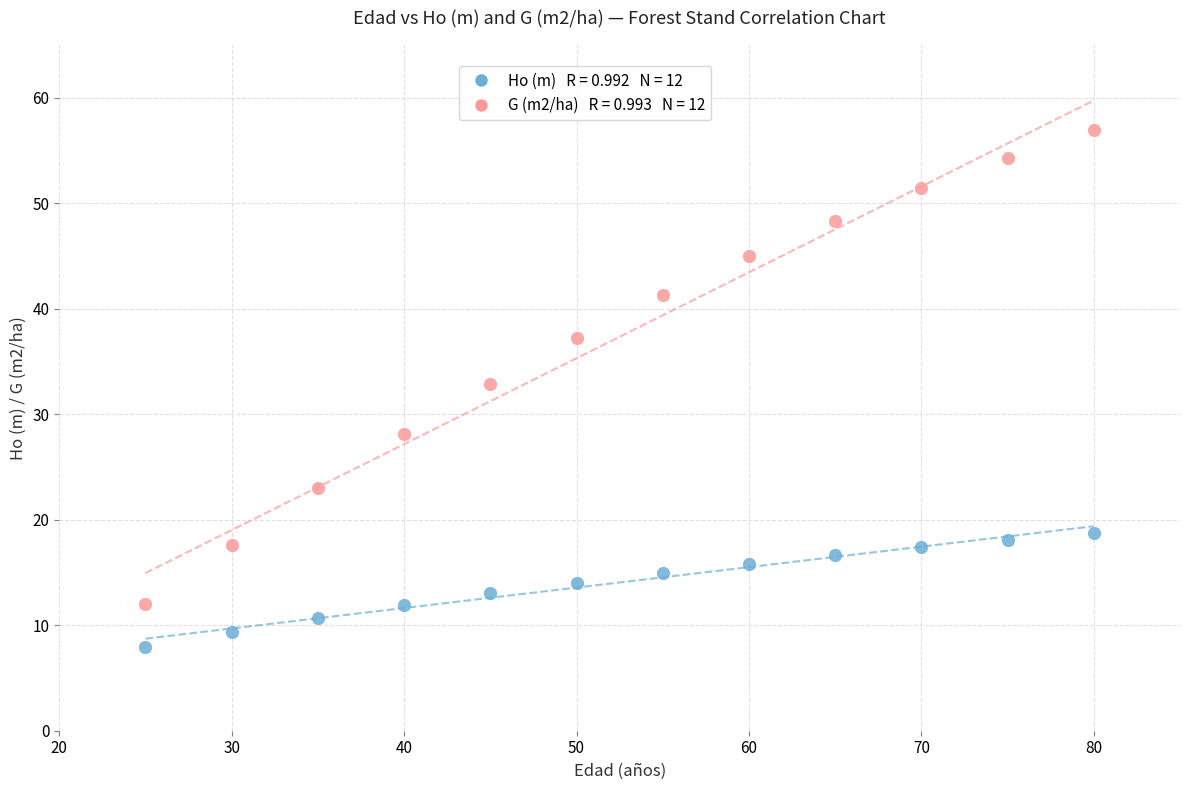

Across all series, what Y value is closest to 32?

32.9